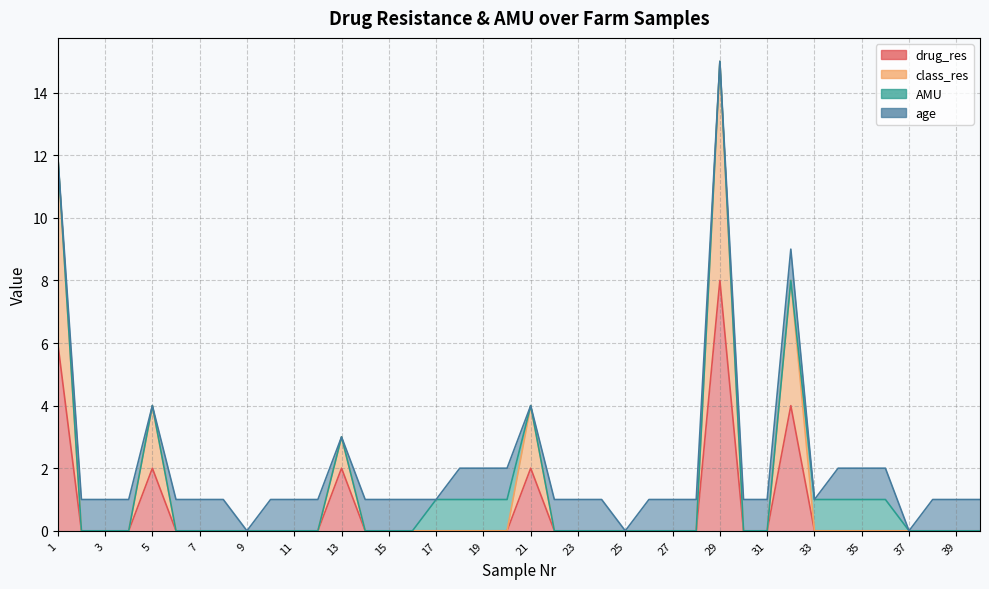

True or false: class_res and drug_res cross at least once.

False